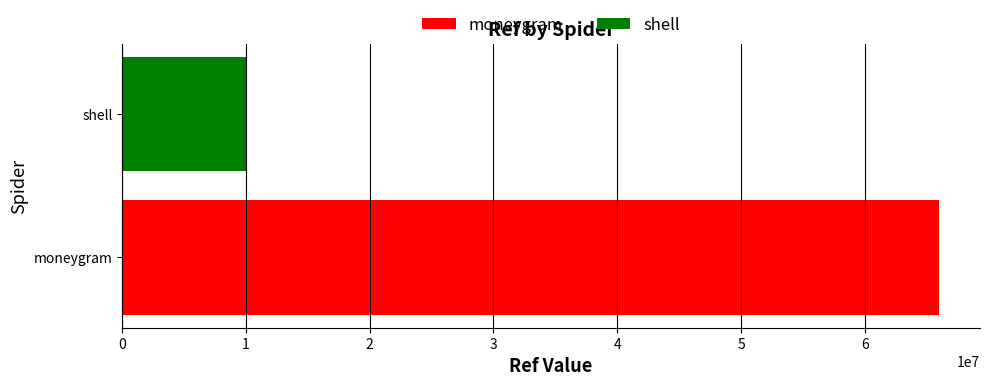

Is it true that the value at moneygram is 66008910?

True